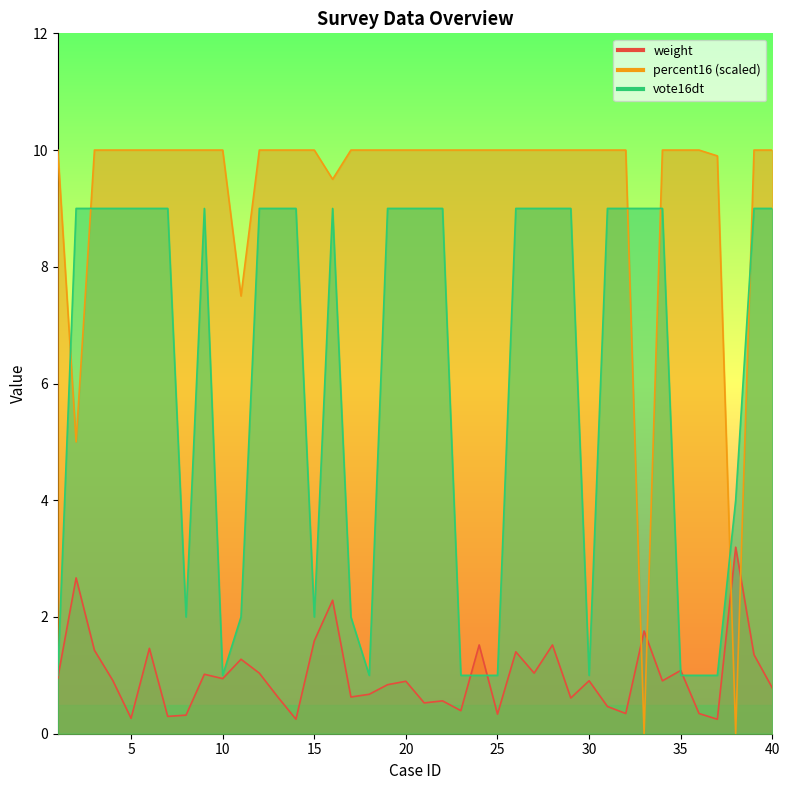

Which category has the highest value across all series?

1